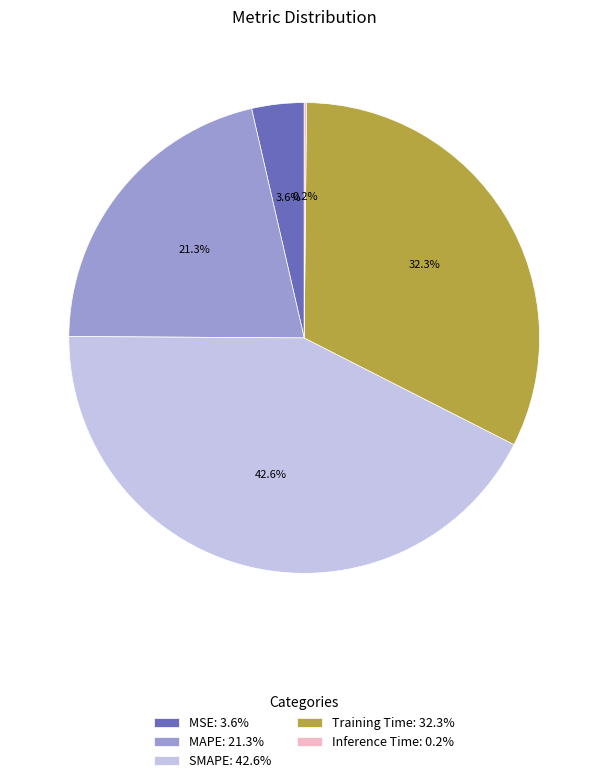

To the nearest percent, what is the combined percentage of Training Time and MSE?

36%